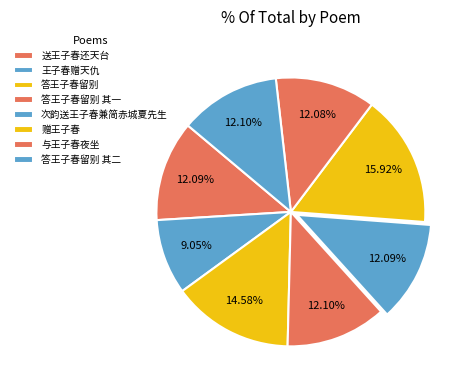

Count the number of slices in the pie.

8